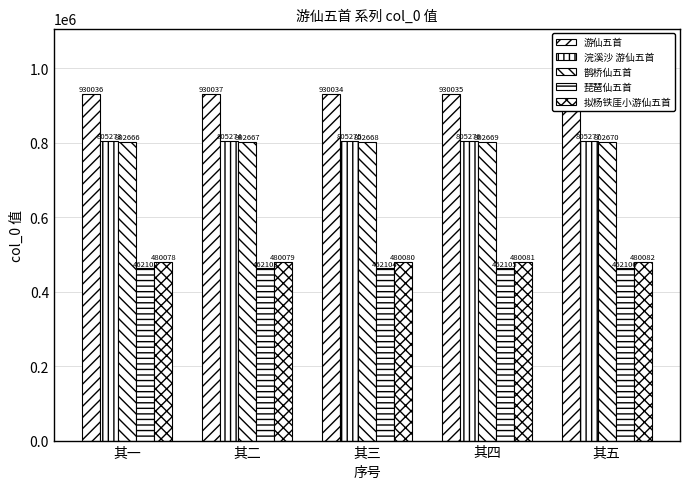

What is the difference between the 拟杨铁厓小游仙五首 values at 其四 and 其一?

3